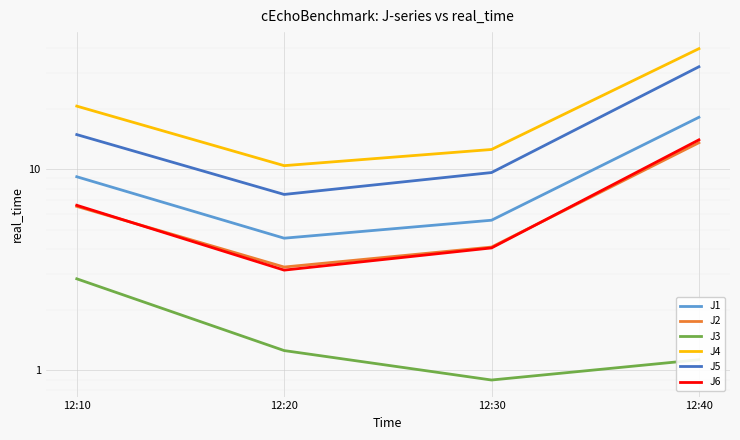

What are all the series names shown in the legend?

J1, J2, J3, J4, J5, J6